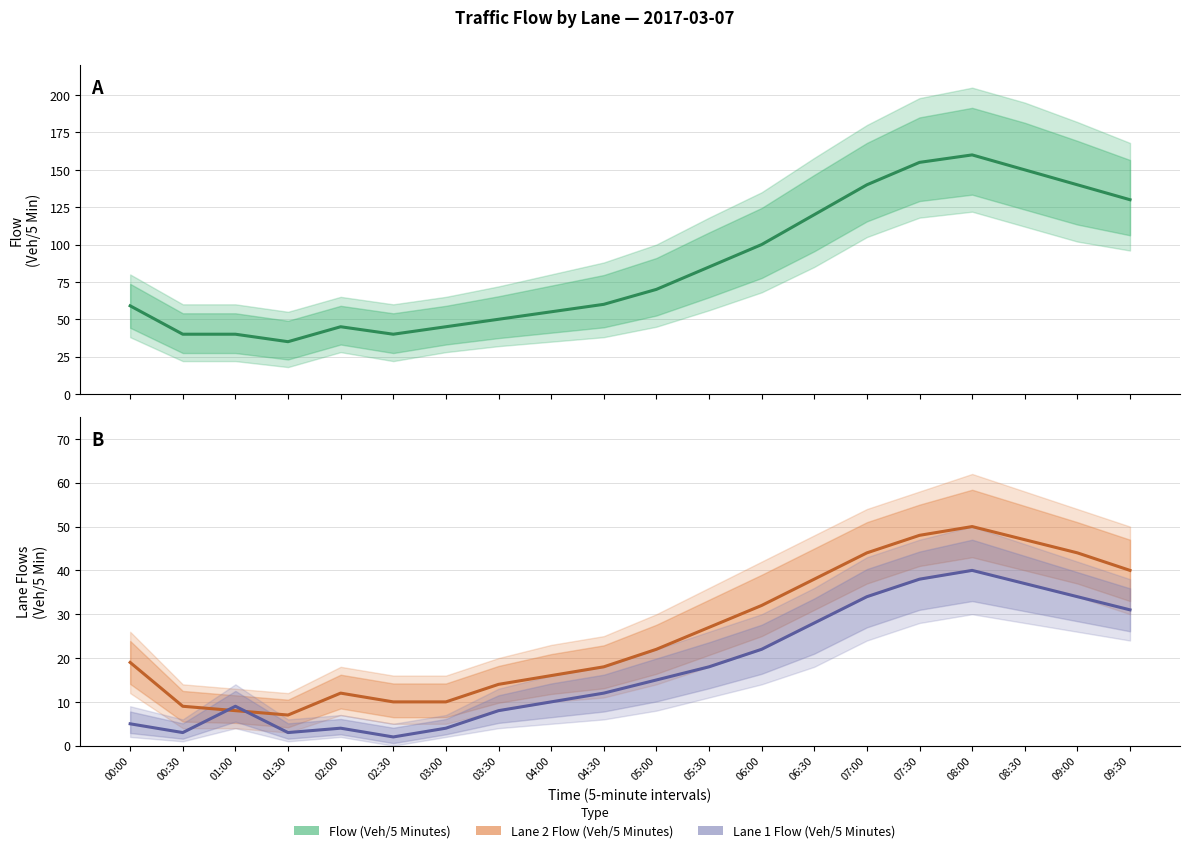

What is the difference between the Flow (Veh/5 Minutes) values at 06:30 and 05:30?

35